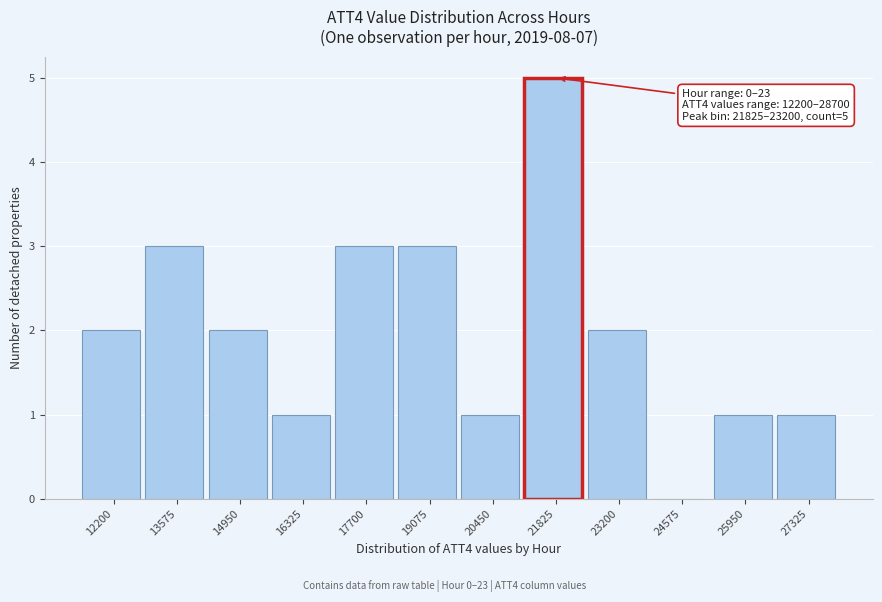

Reading left to right, what are all the values shown in this chart?

12200=2	13575=3	14950=2	16325=1	17700=3	19075=3	20450=1	21825=5	23200=2	24575=0	25950=1	27325=1